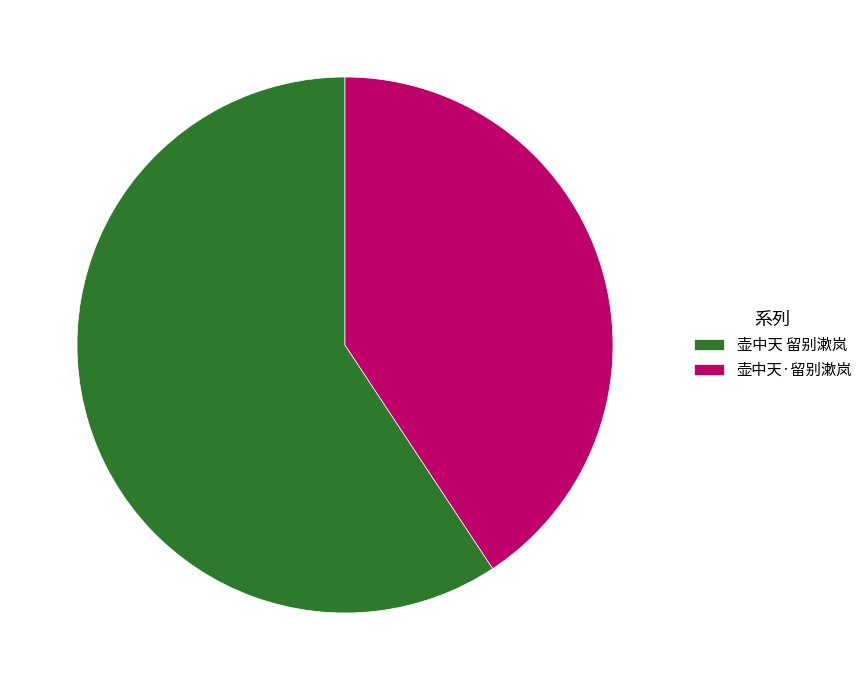

Combined, do 壶中天·留别漱岚 and 壶中天 留别漱岚 account for over 50%?

Yes